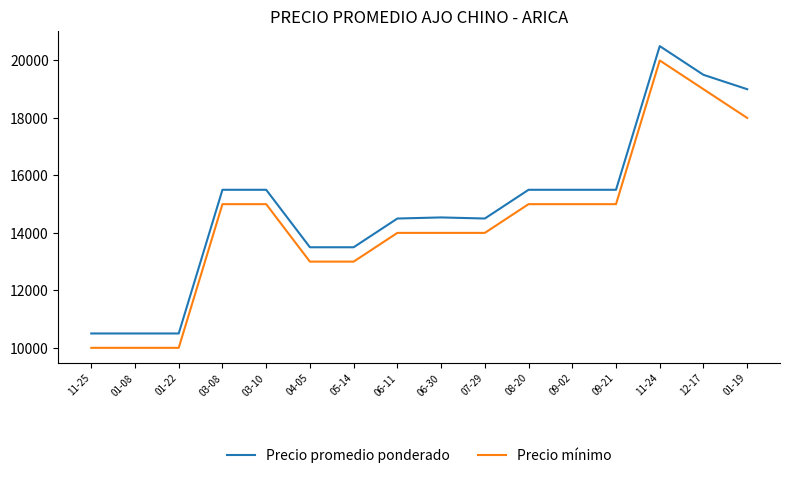

Rank the series by their average value, from lowest to highest.

Precio mínimo, Precio promedio ponderado